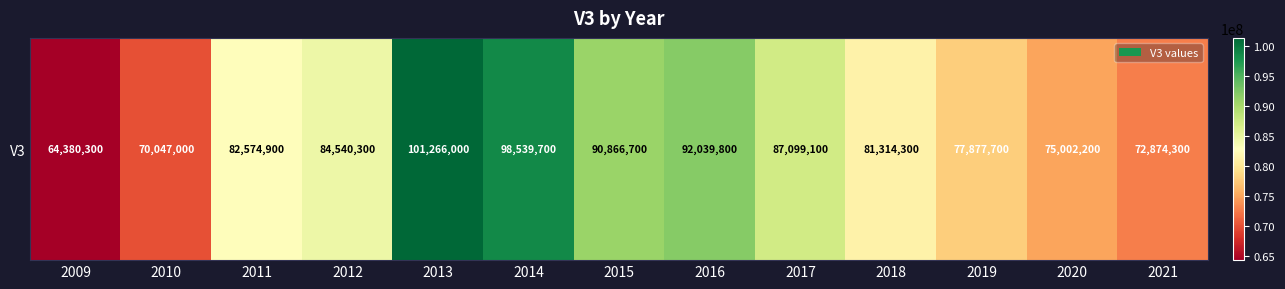

Rank the categories by value from lowest to highest.

2009, 2010, 2021, 2020, 2019, 2018, 2011, 2012, 2017, 2015, 2016, 2014, 2013